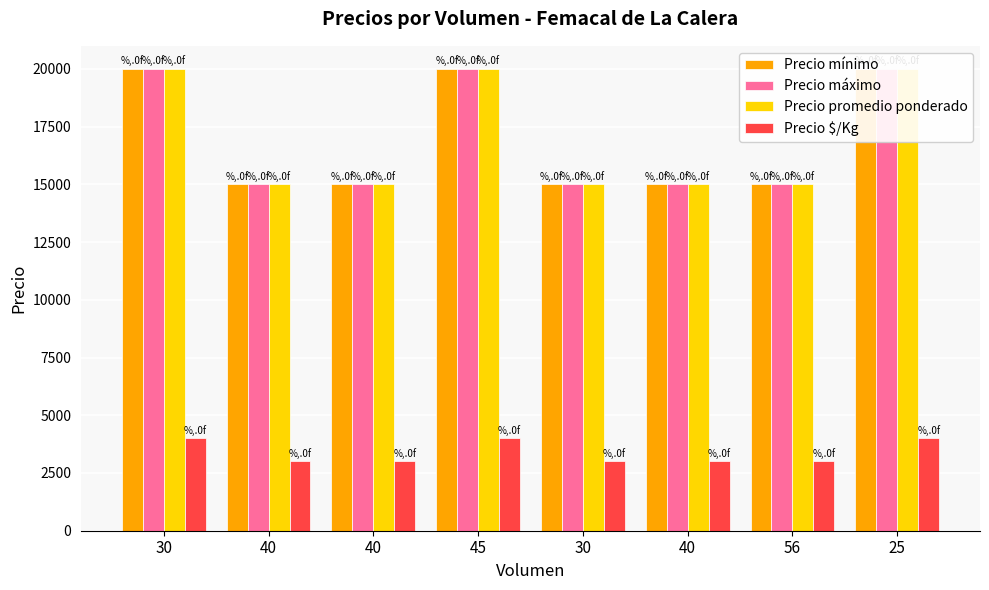

What is the total value across all series at 45?

64000